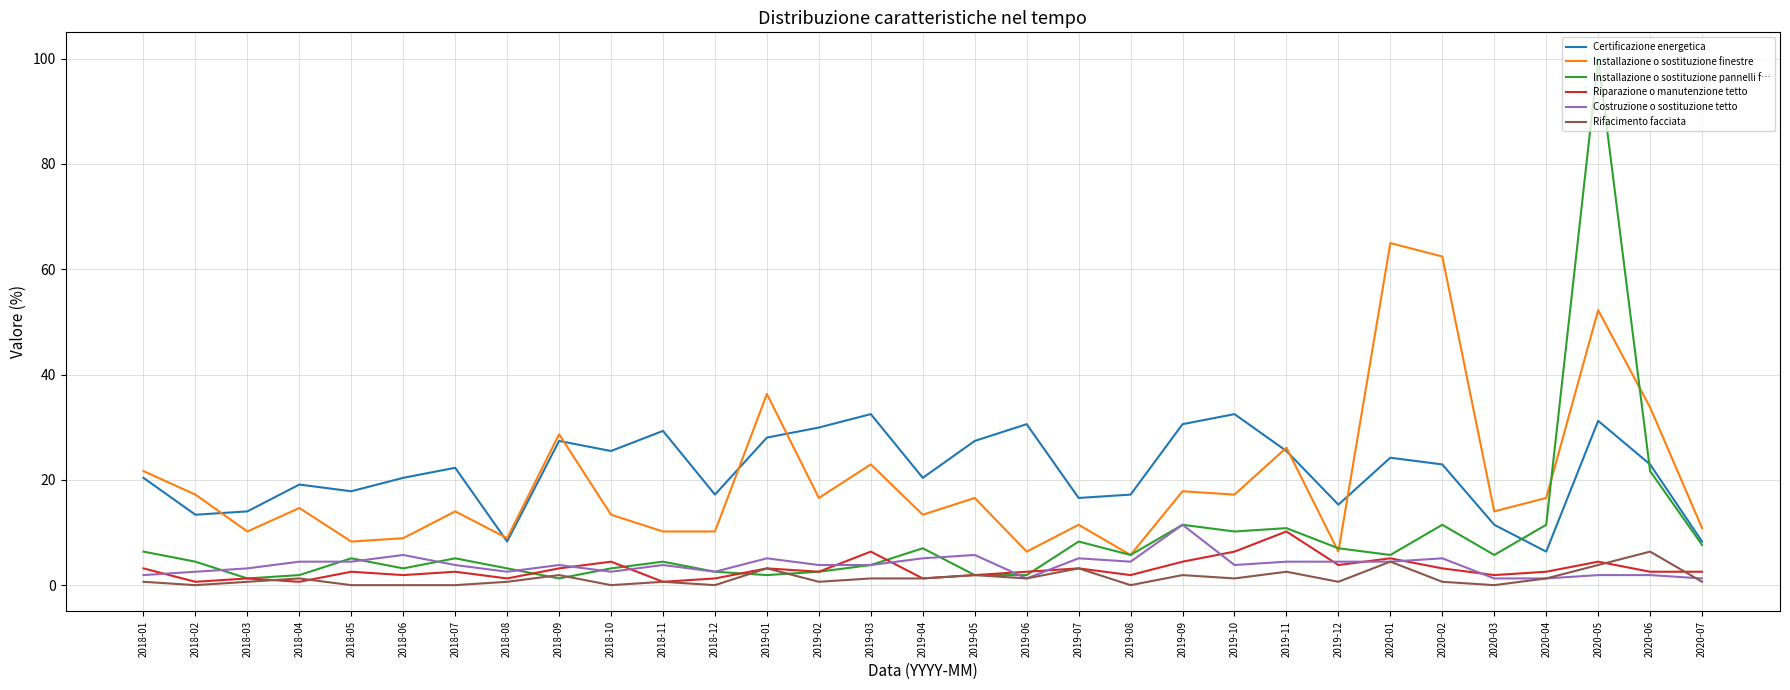

What is the average value of the Costruzione o sostituzione tetto series?

3.8